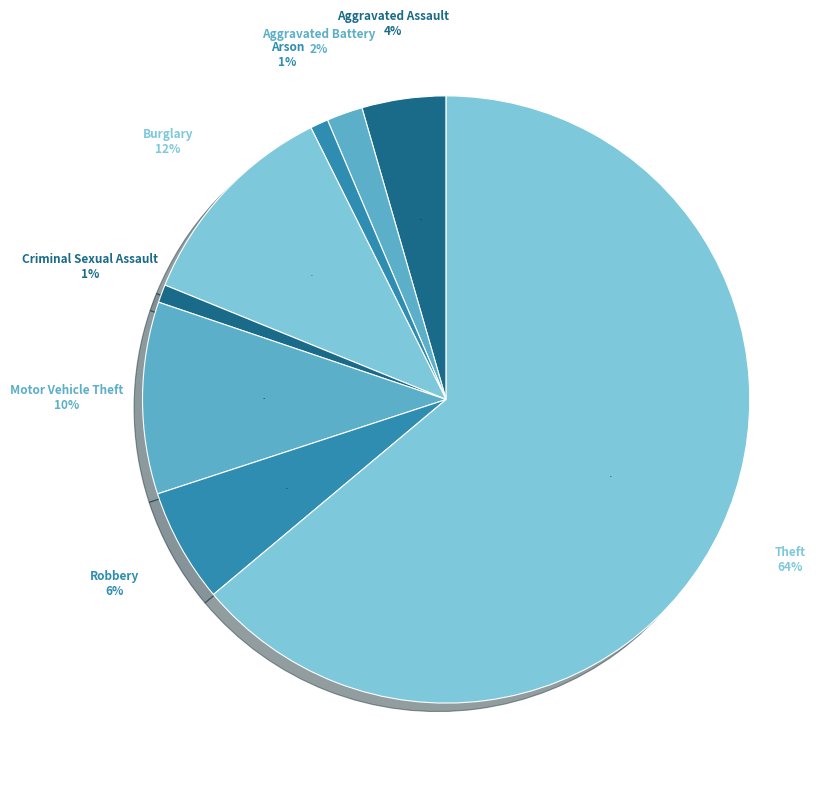

Is there a majority slice in this chart?

Yes